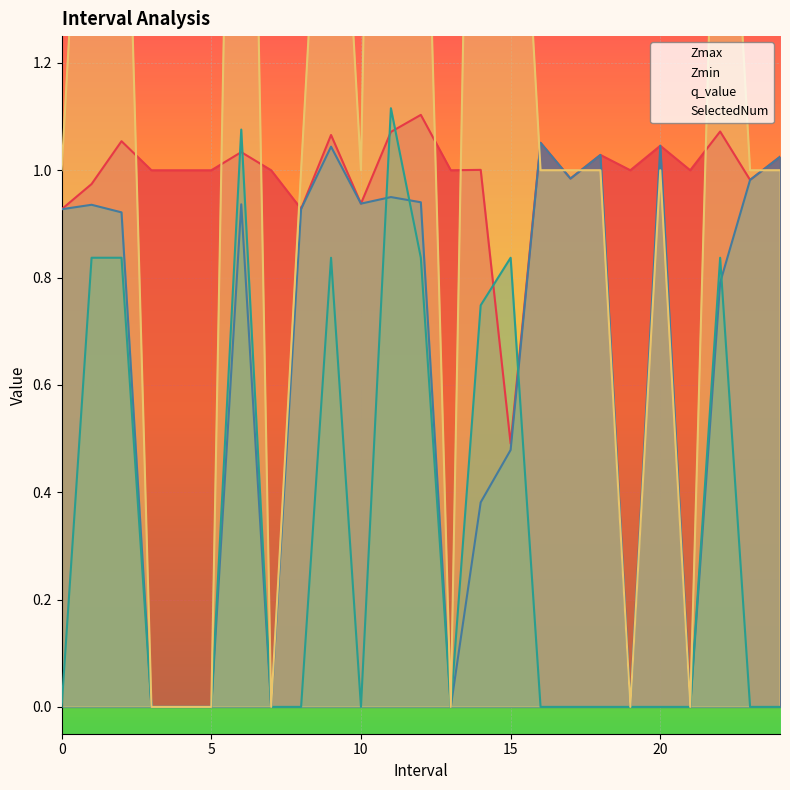

Which series has the largest total across all categories?

SelectedNum